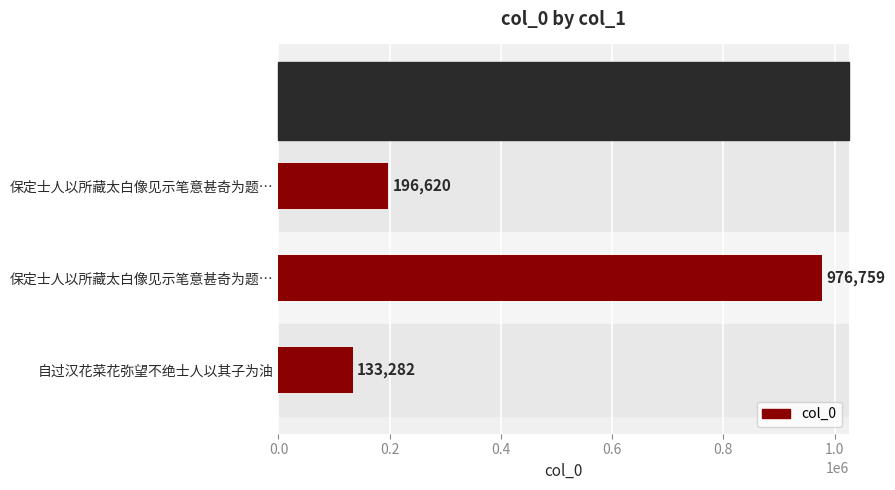

How many data points are less than 196620?

1